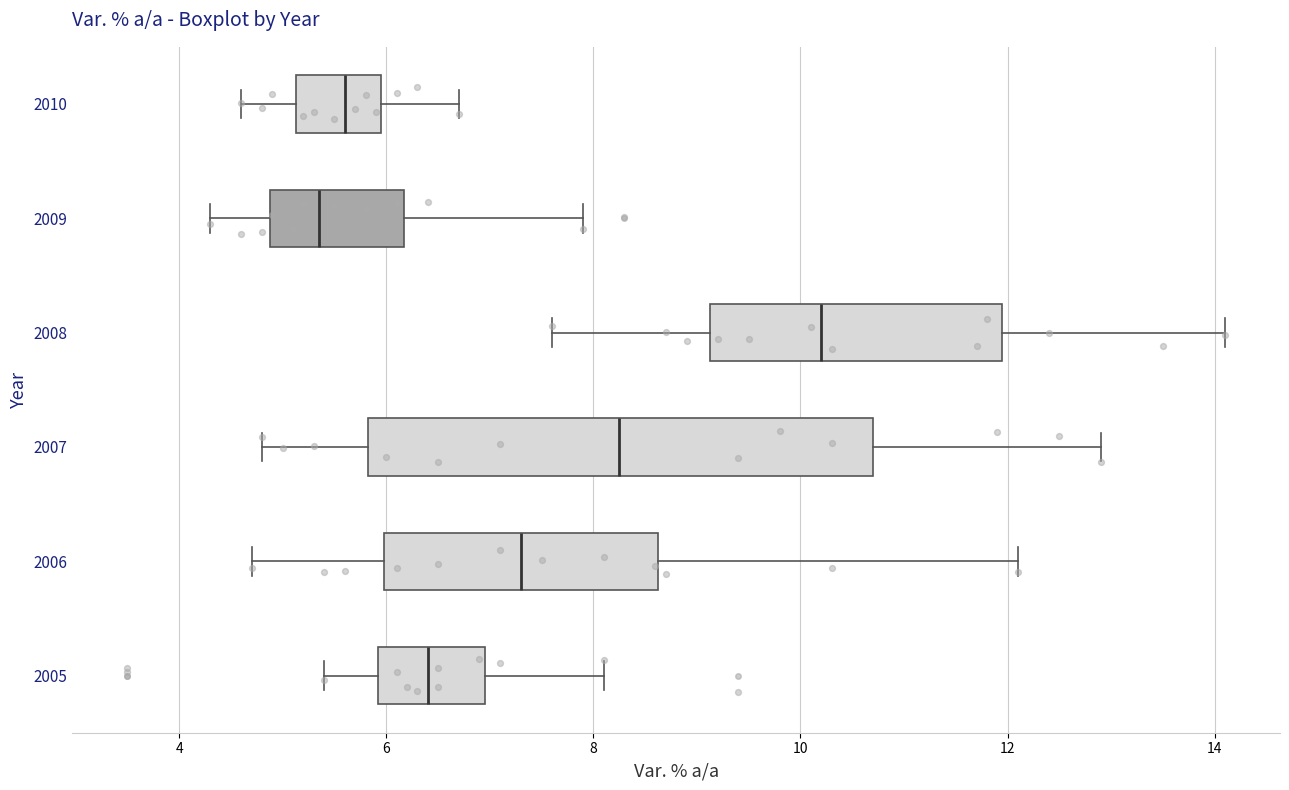

Reading bottom to top, read every box against the x-axis: the position of its median line, the range the box covers, and the ends of its whiskers. The values are not printed on the chart, so give them approximately, as read against the axis.

2005: median 6.4, box 6.0 to 7.0, whiskers 5.4 to 8.2
2006: median 7.4, box 6.0 to 8.6, whiskers 4.8 to 12.2
2007: median 8.2, box 5.8 to 10.8, whiskers 4.8 to 13.0
2008: median 10.2, box 9.2 to 12.0, whiskers 7.6 to 14.2
2009: median 5.4, box 4.8 to 6.2, whiskers 4.4 to 8.0
2010: median 5.6, box 5.2 to 6.0, whiskers 4.6 to 6.8